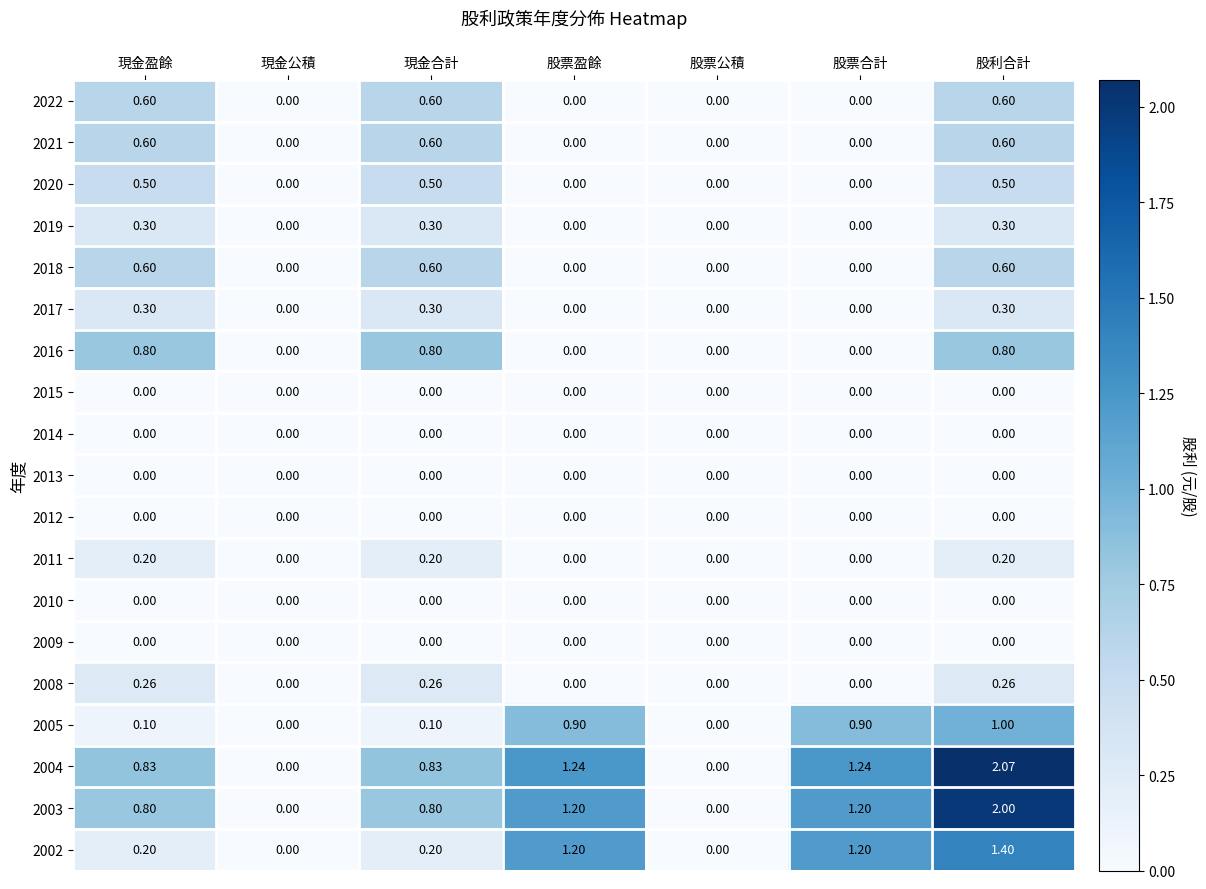

Is the value of 2002 at 現金盈餘 greater than the value of 2015 at 現金合計?

Yes